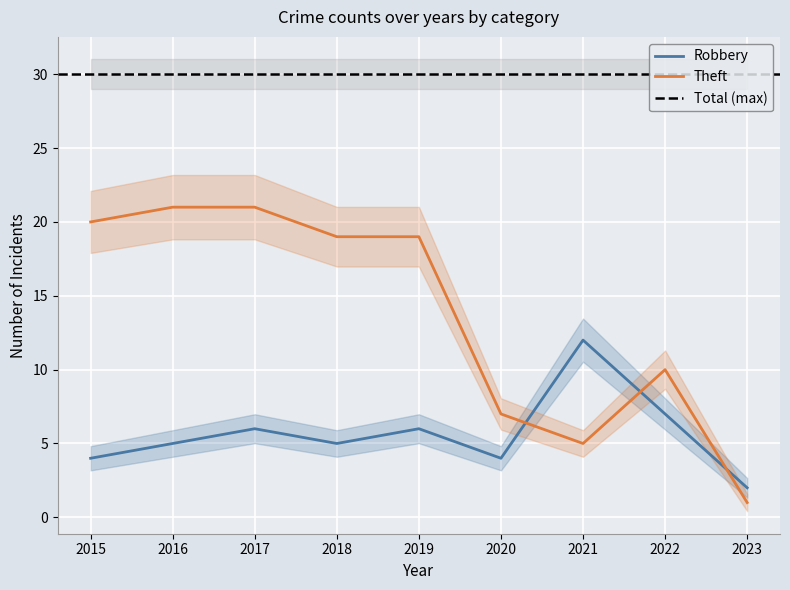

Rank the series by their average value, from highest to lowest.

Theft, Robbery